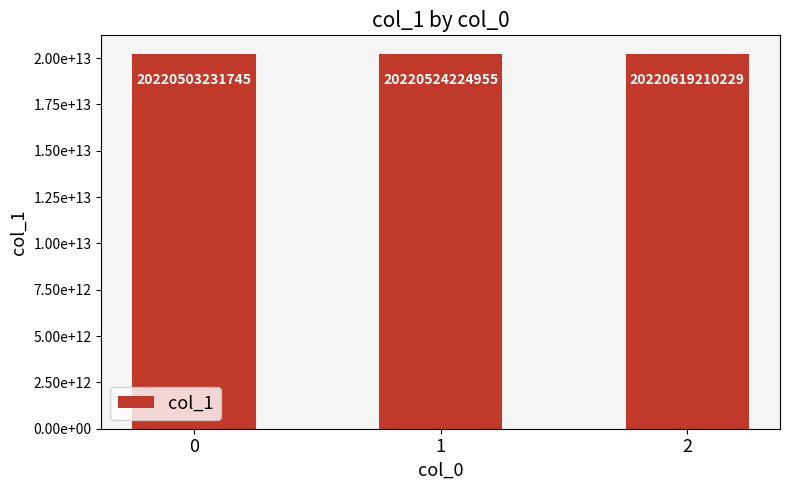

Does the chart contain any negative values?

No